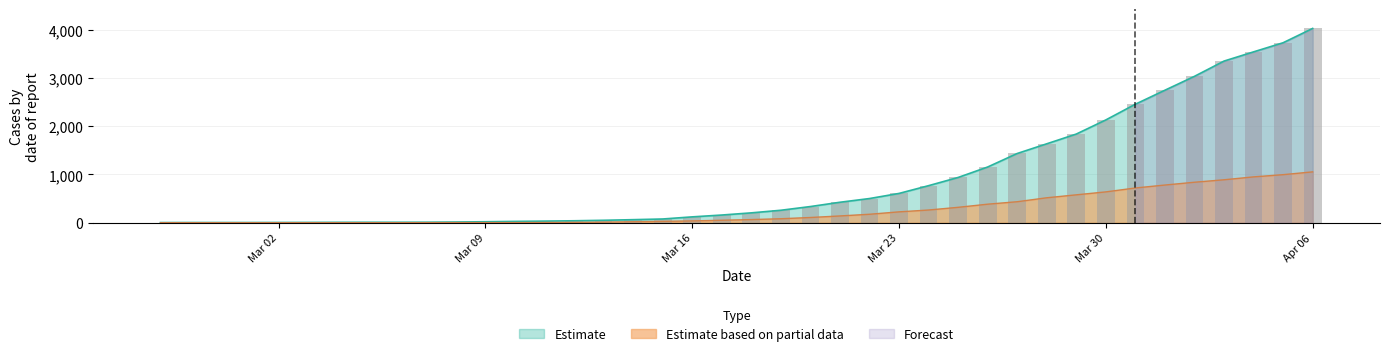

At which label does Estimate reach its peak?

Apr 06